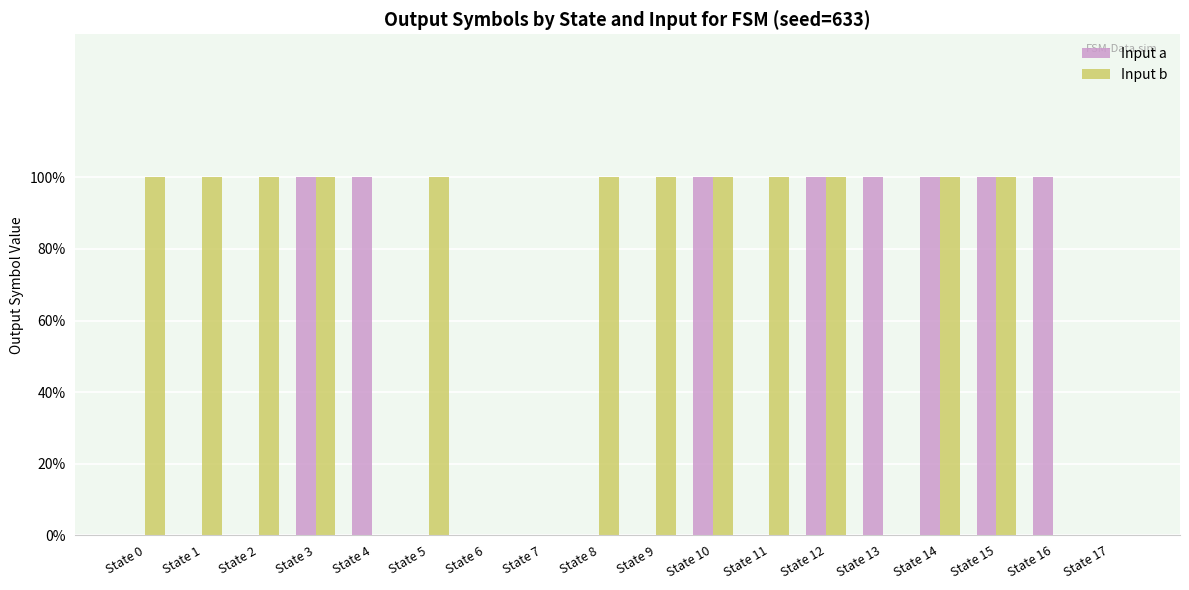

Between State 3 and State 4, which series saw the biggest shift?

Input b